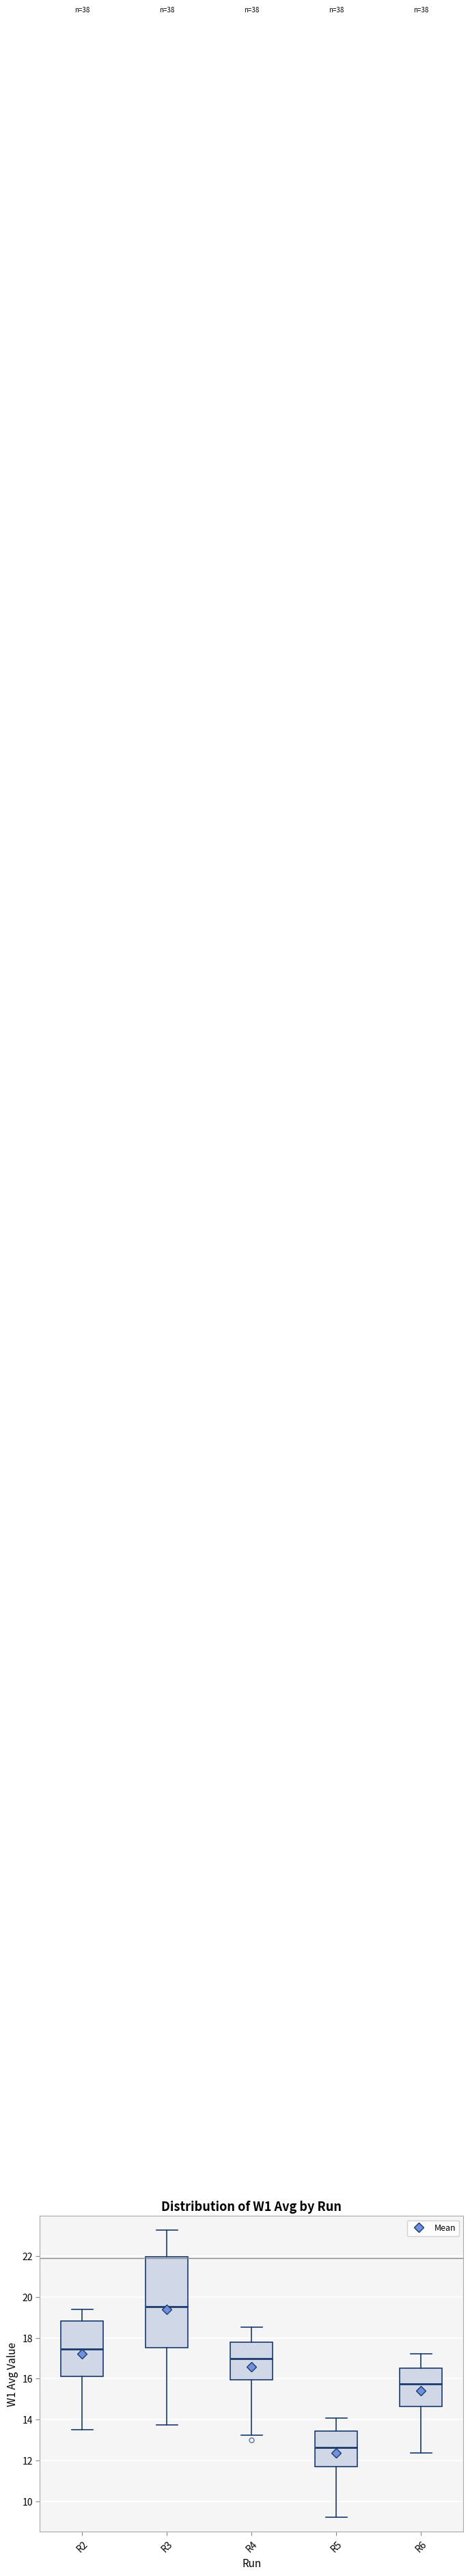

Comparing the boxes themselves (not the whiskers), which one is the tallest?

R3